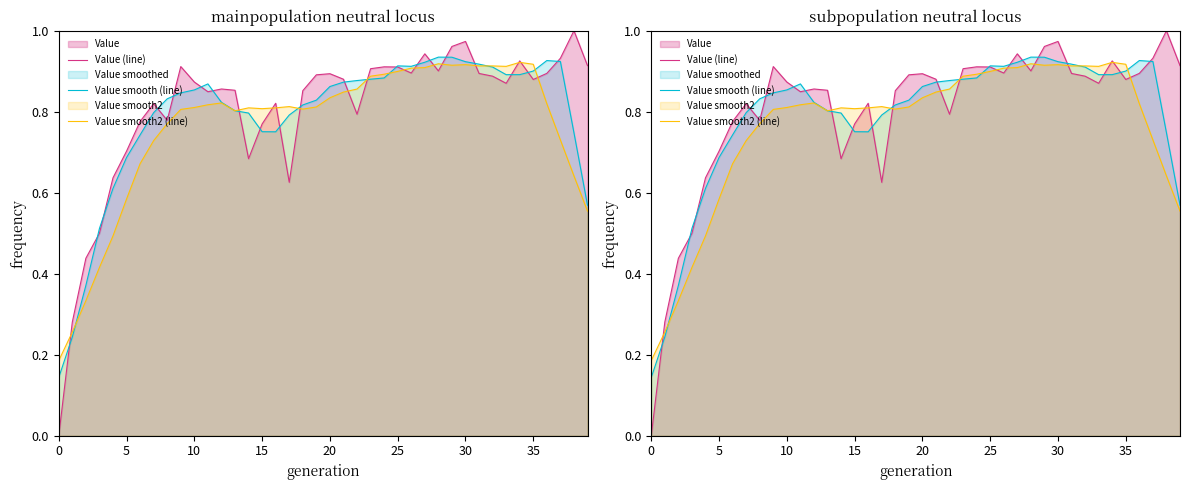

How many values in the Value (line) series exceed 0?

39